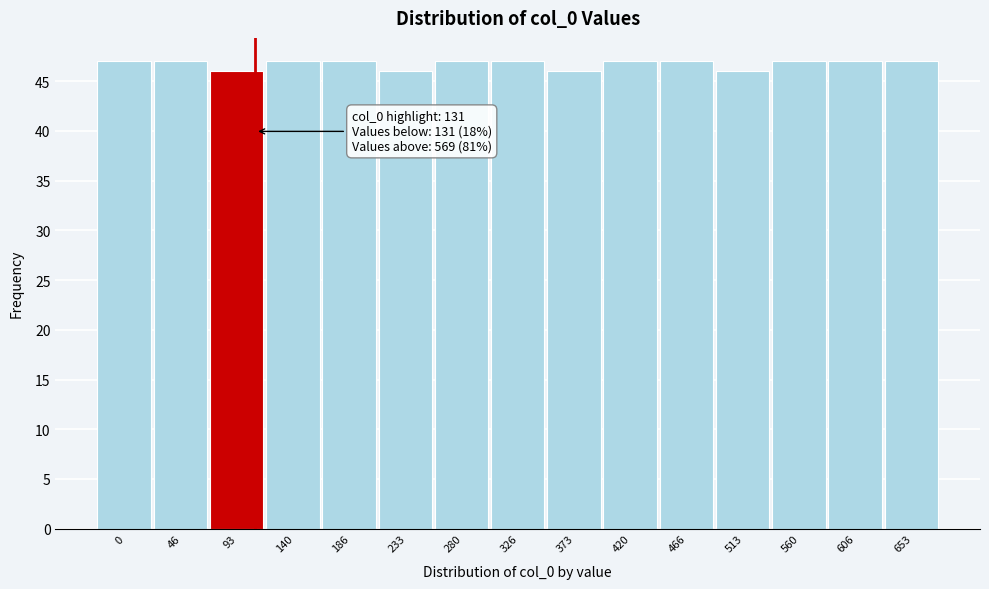

Reading left to right, what are all the values shown in this chart?

0=47	46=47	93=46	140=47	186=47	233=46	280=47	326=47	373=46	420=47	466=47	513=46	560=47	606=47	653=47